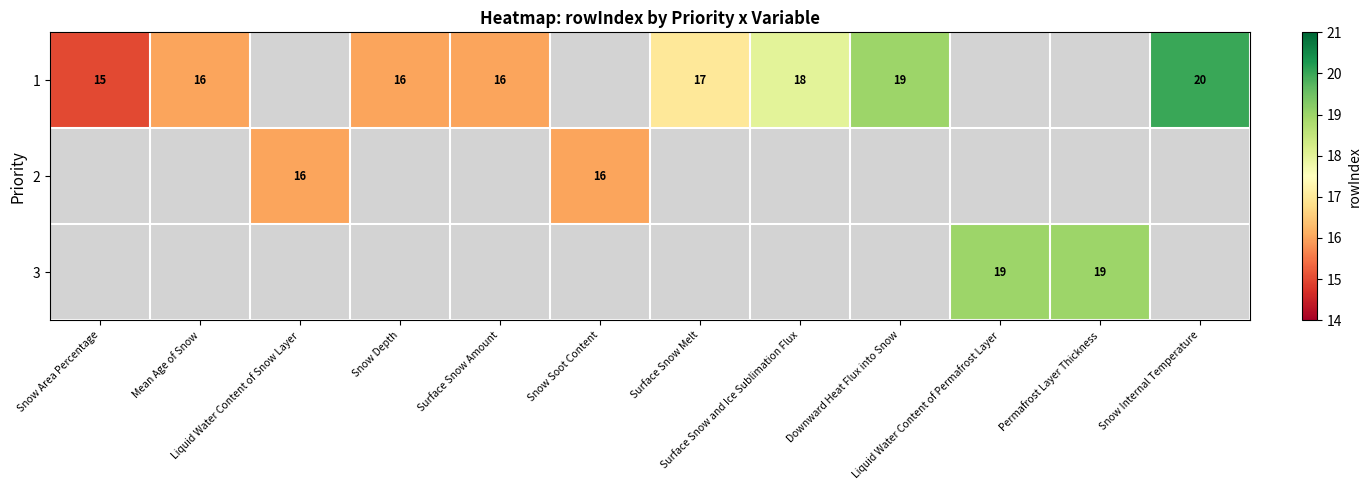

What is the maximum value shown in the chart?

20.0